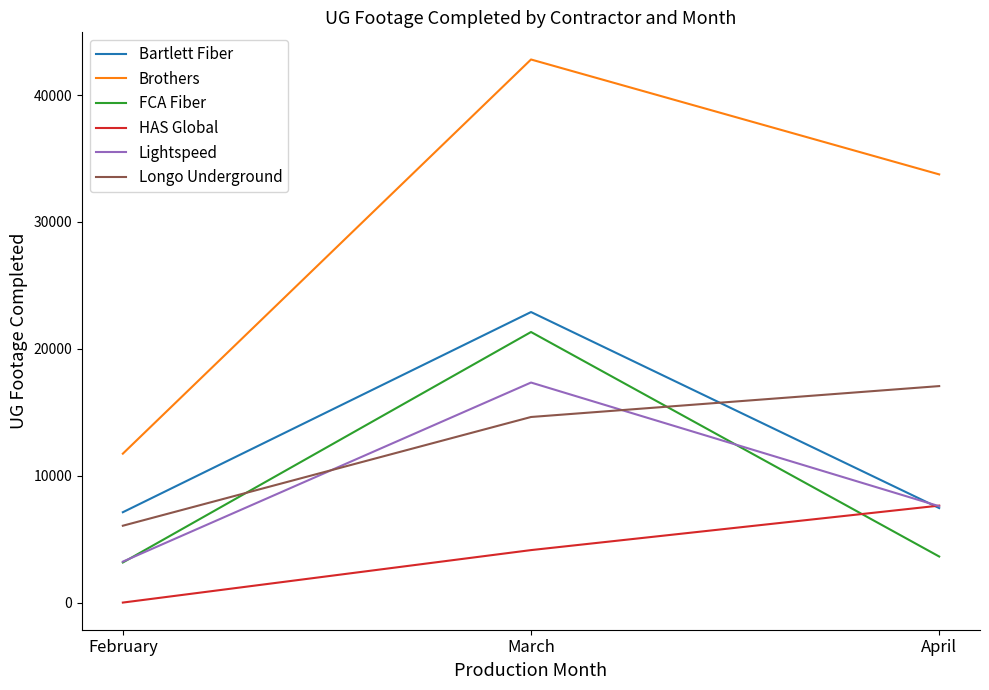

The value of Lightspeed at April is 7593. True or false?

True